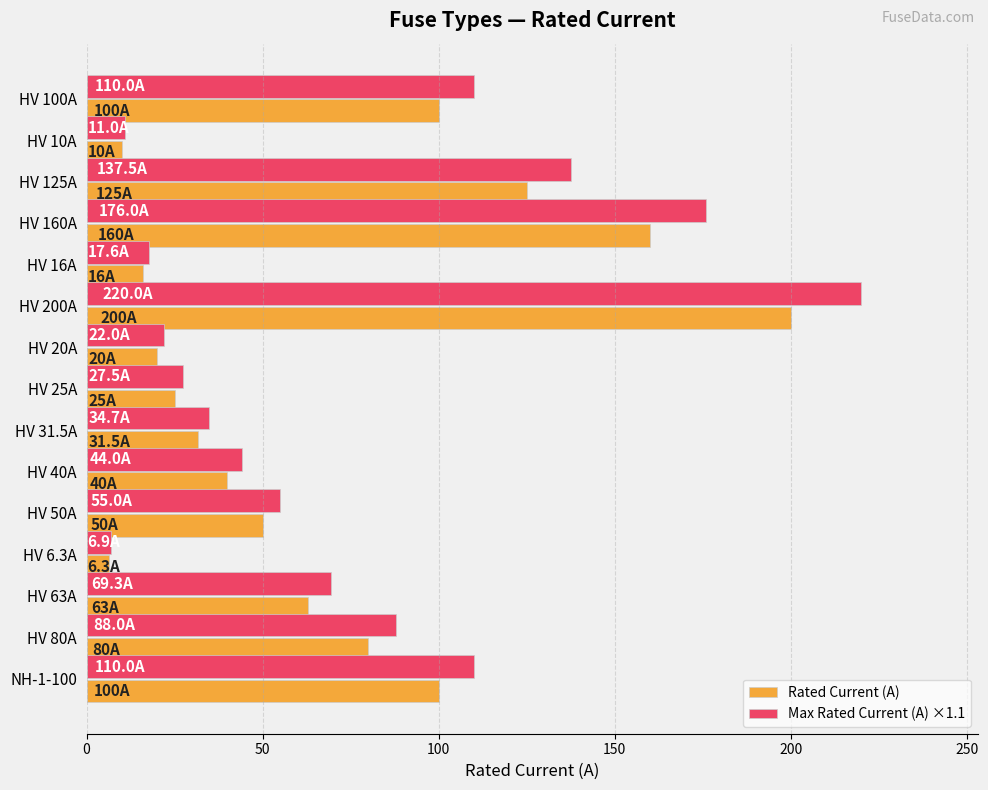

List the series in order of their overall mean, lowest first.

Rated Current (A), Max Rated Current (A) ×1.1